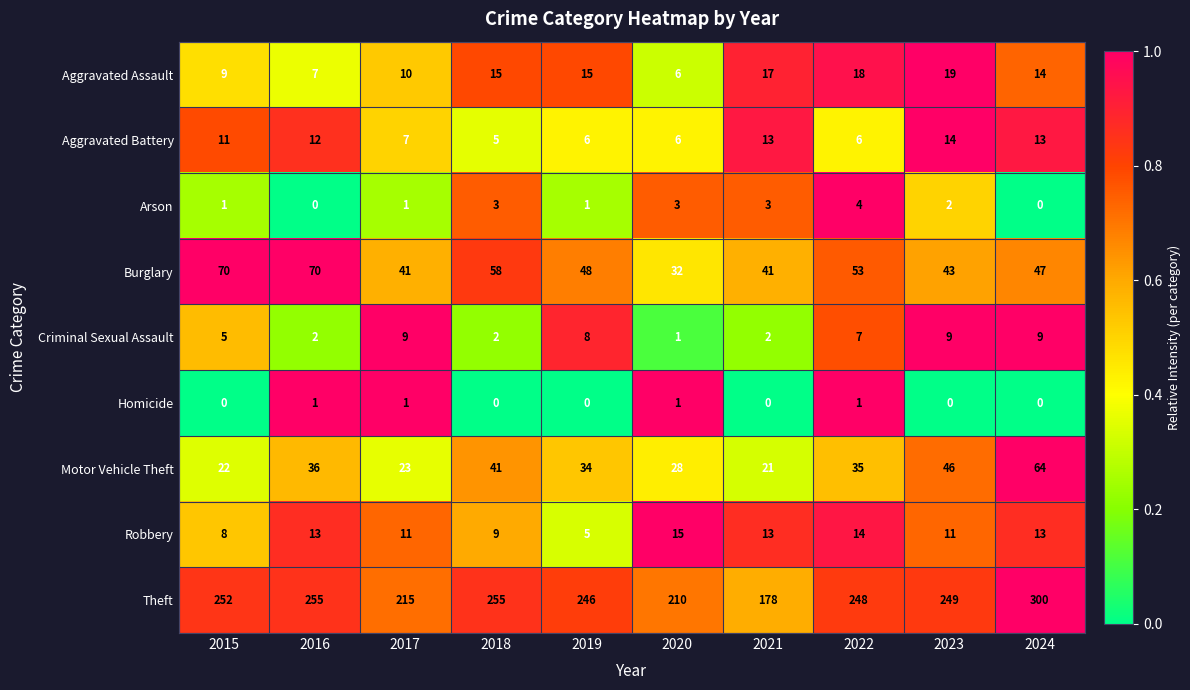

Which category has the highest value in the Robbery series?

2020